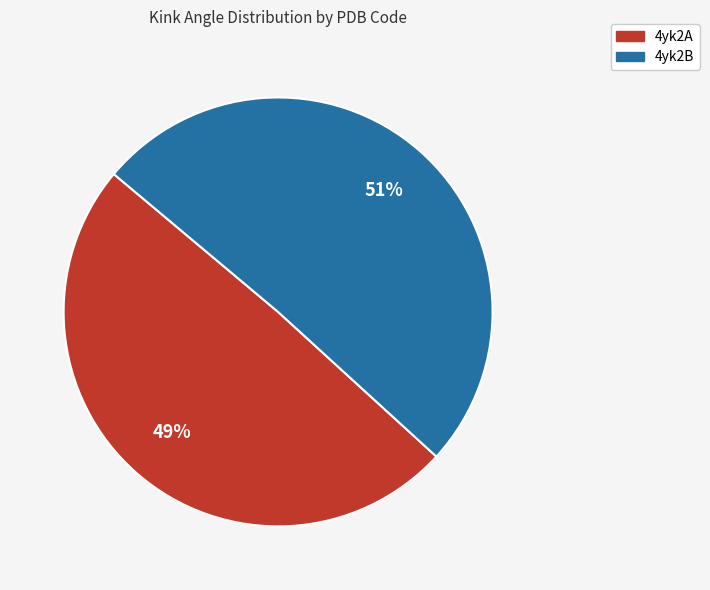

Approximately how many times larger is the value at 4yk2A compared to 4yk2B?

1.0